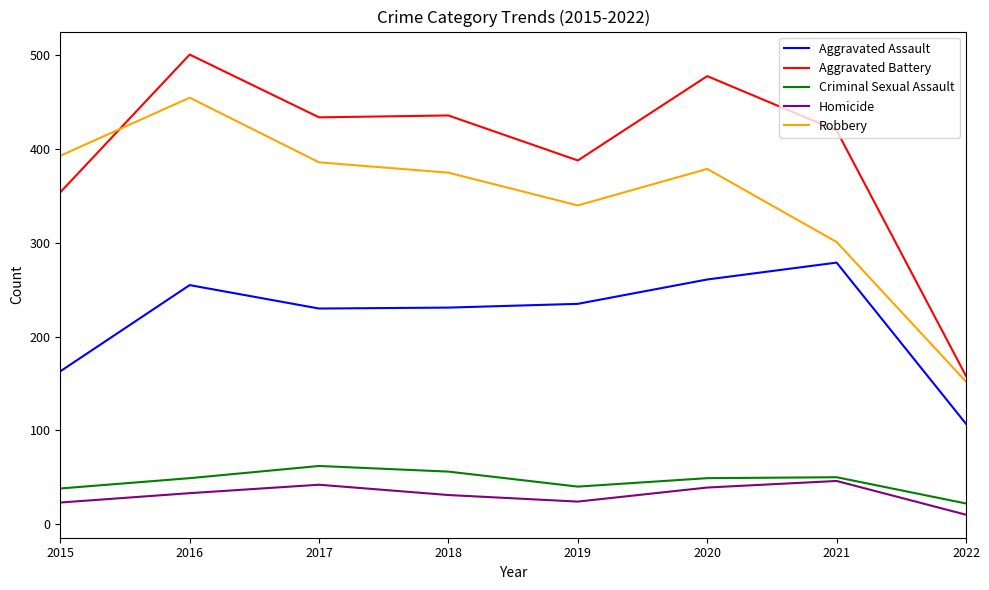

What is the smallest value displayed?

10